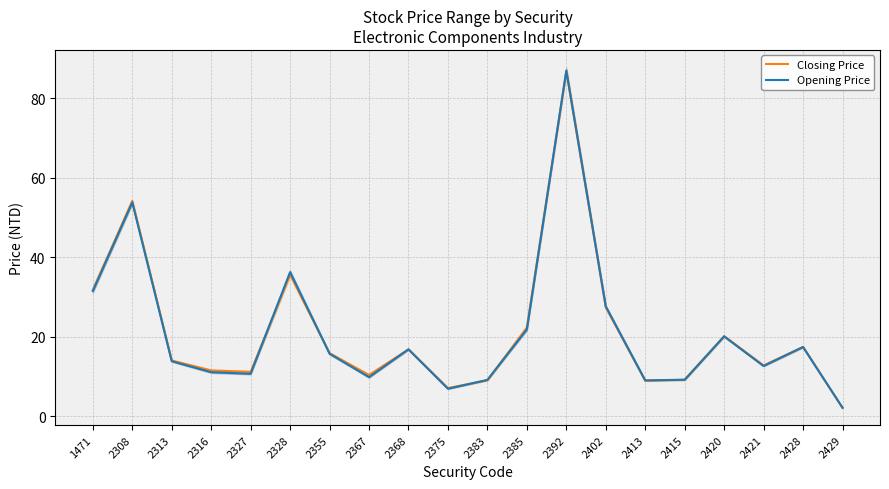

What is the sum of the Closing Price values at 2368 and 2308?

71.0